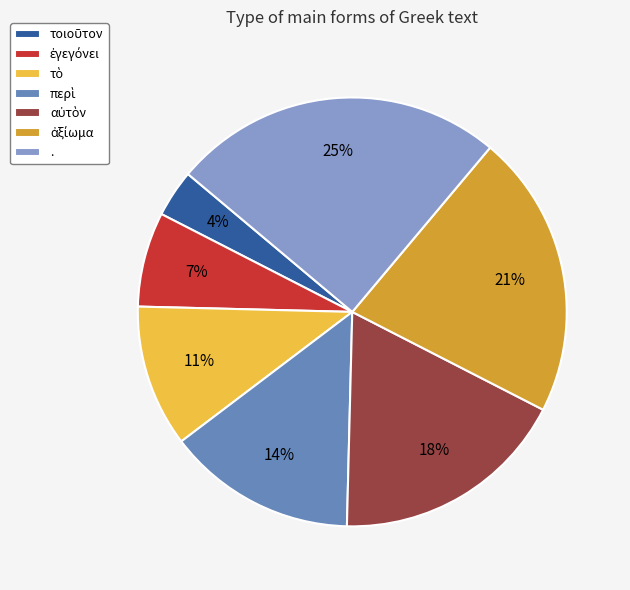

To the nearest percent, what percentage of the pie is .?

25%